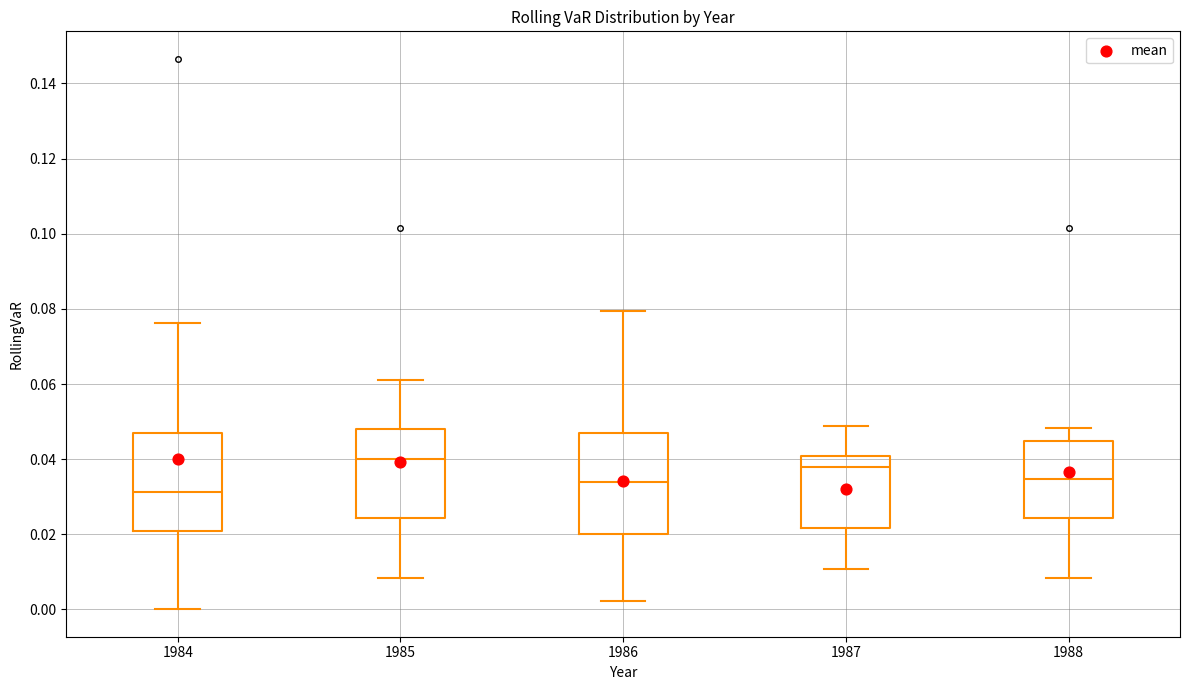

Which box's median line is the highest?

1985